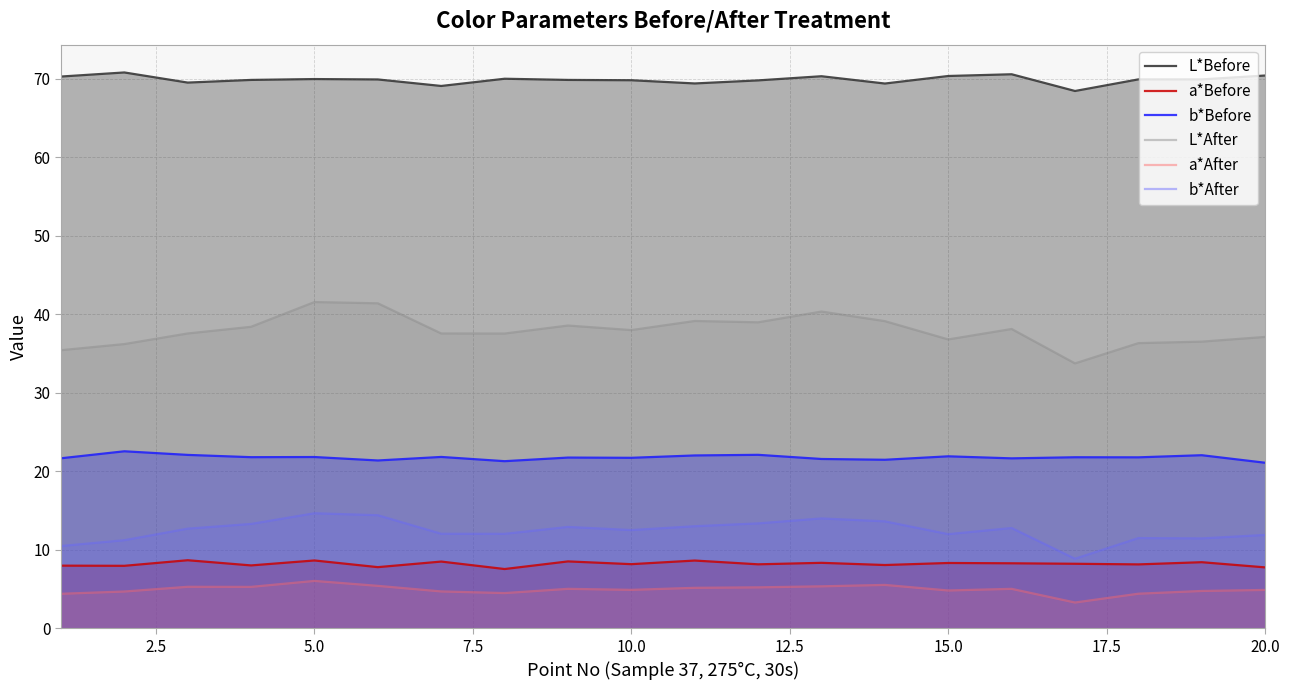

True or false: b*Before and b*After intersect in this chart.

False